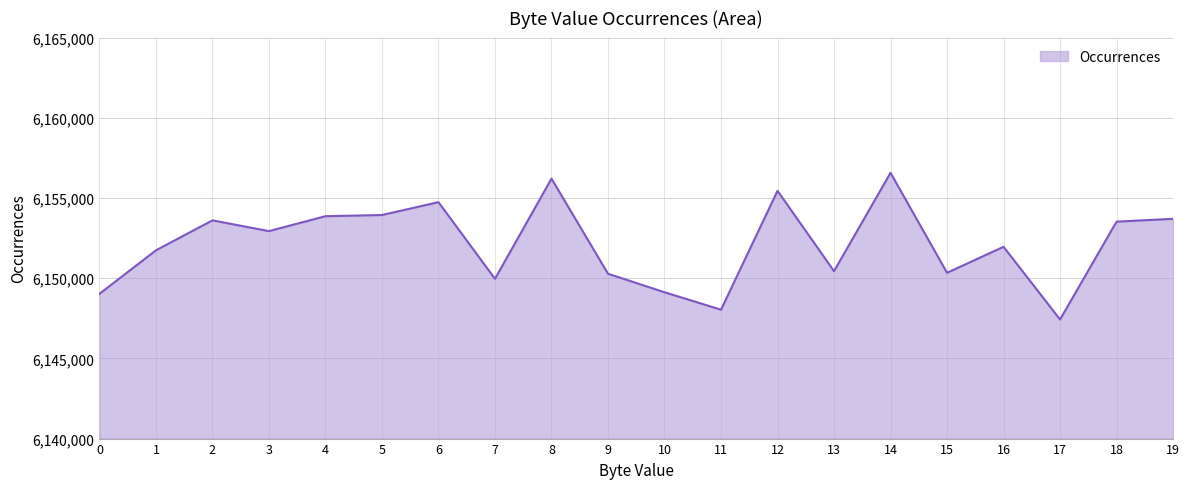

What is the maximum value shown in the chart?

6156569